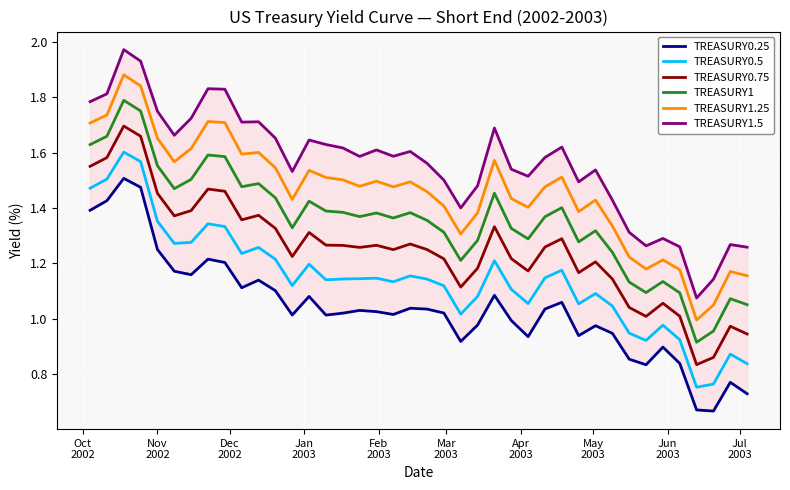

True or false: TREASURY1 and TREASURY1.25 intersect in this chart.

False